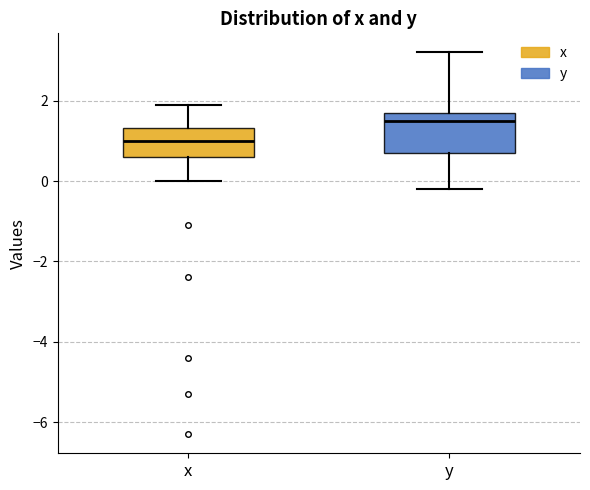

Which box has the lowest median line?

x